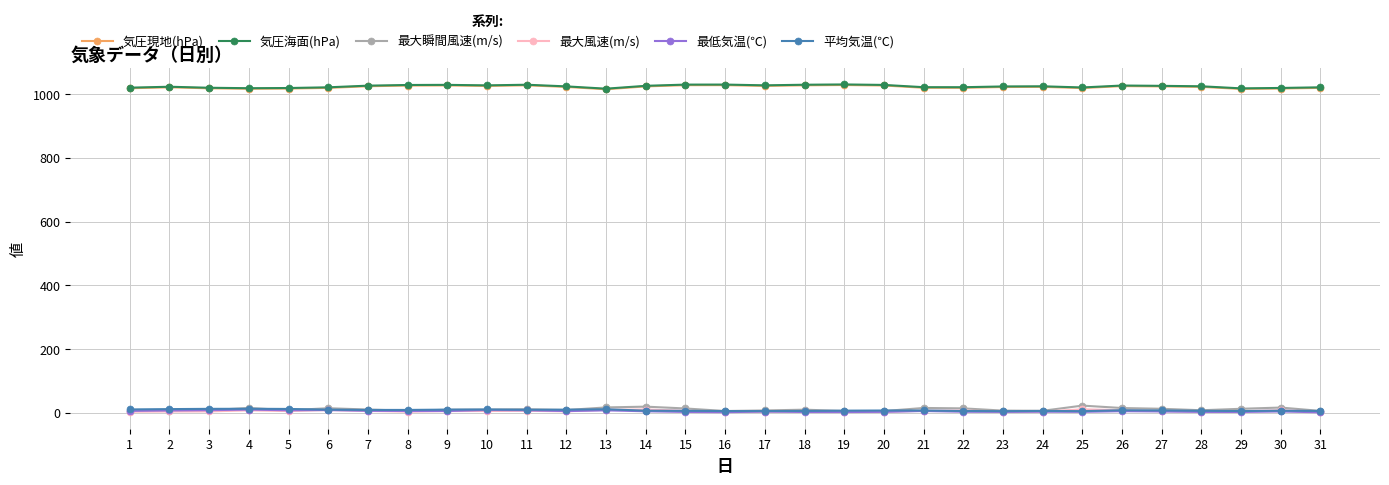

Is it true that 平均気温(℃) equals 5.4 at 23?

True